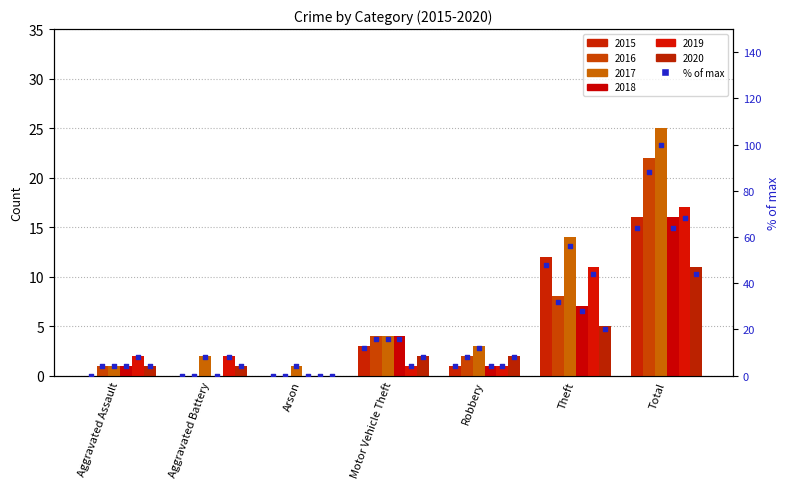

What is the ratio of the value at Motor Vehicle Theft to the value at Theft?

0.2